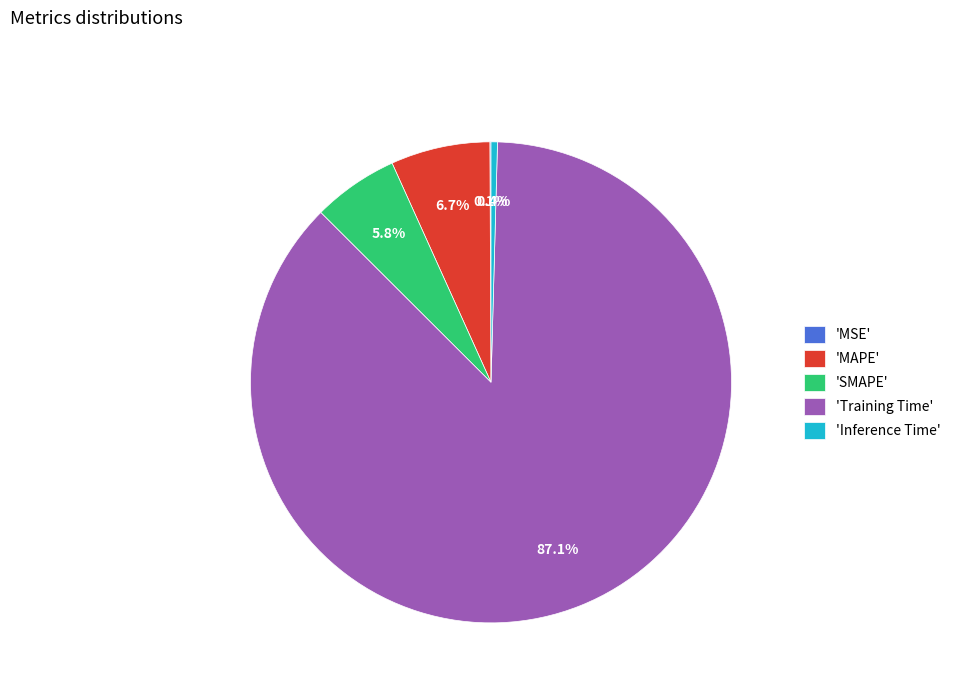

Which category has the biggest portion of the pie?

'Training Time'